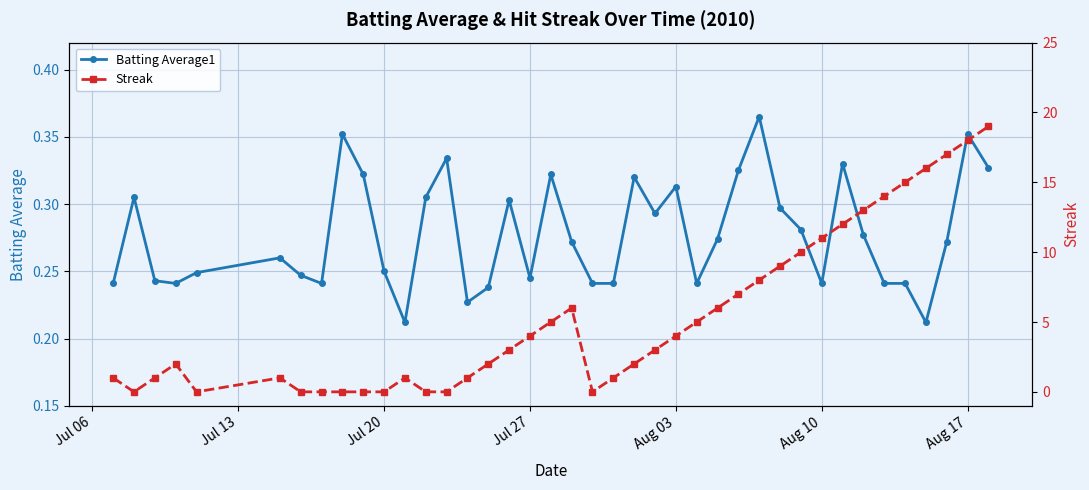

How many lines are shown in the chart?

2